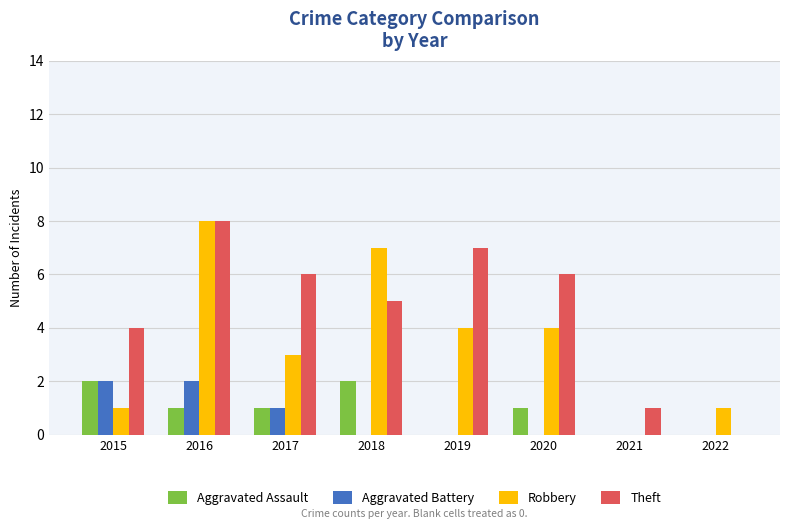

Are the bars horizontal?

No